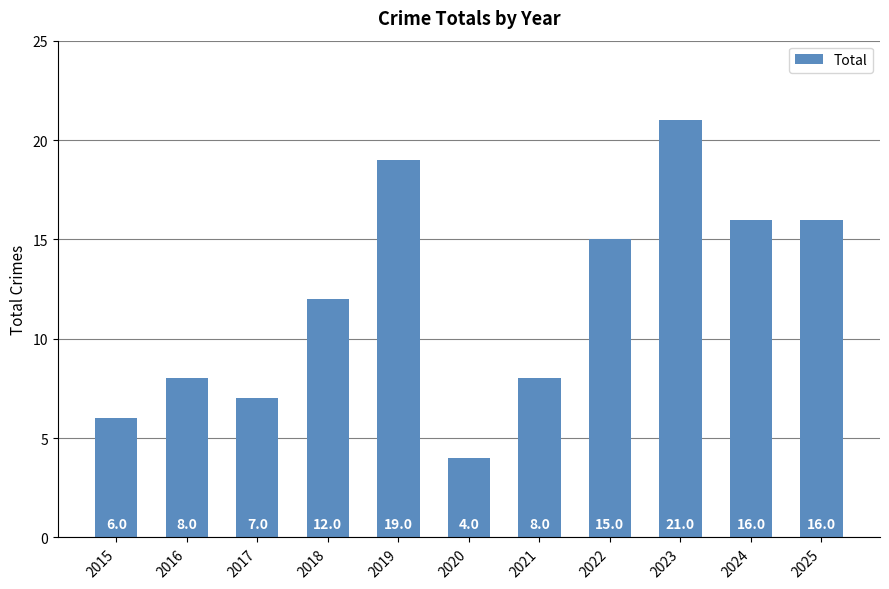

How many data points are less than 12?

5